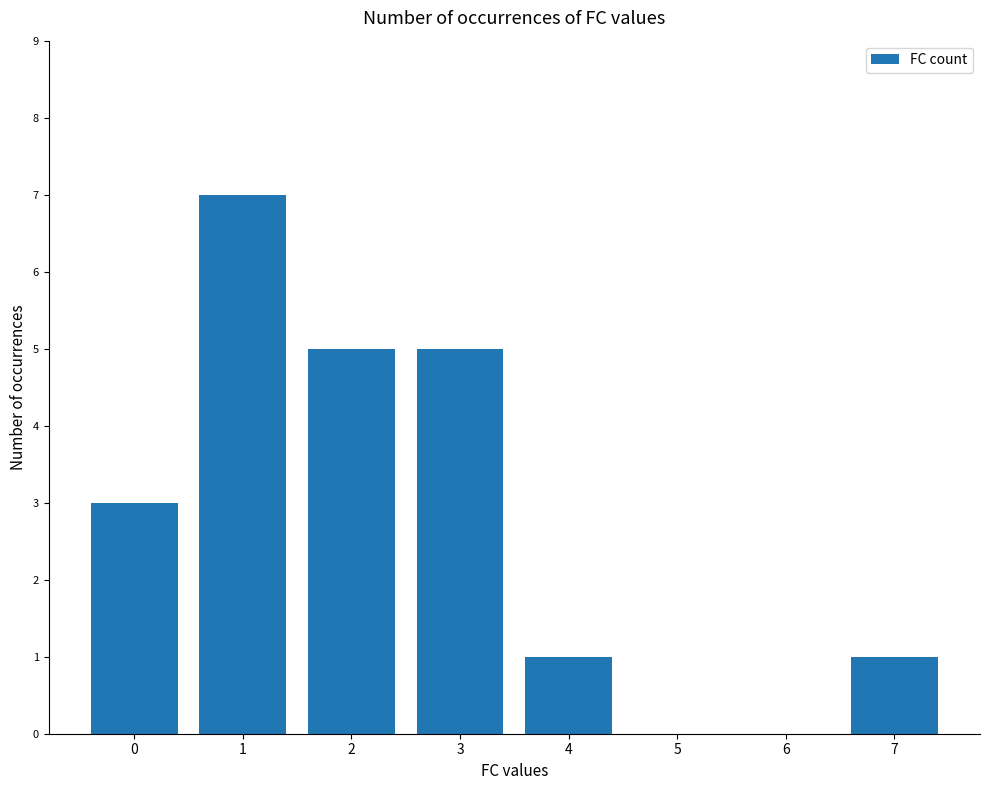

True or false: the data shows 1 at 4.

True